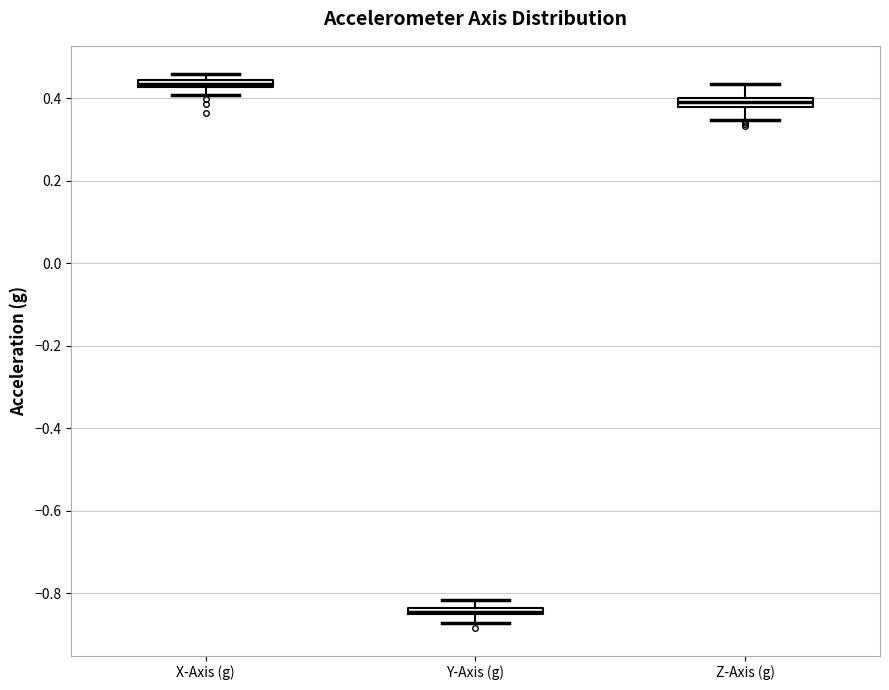

Where is the upper edge of the box for Y-Axis (g) on the y-axis? The values are not printed on the chart, so give them approximately, as read against the axis.

-0.84